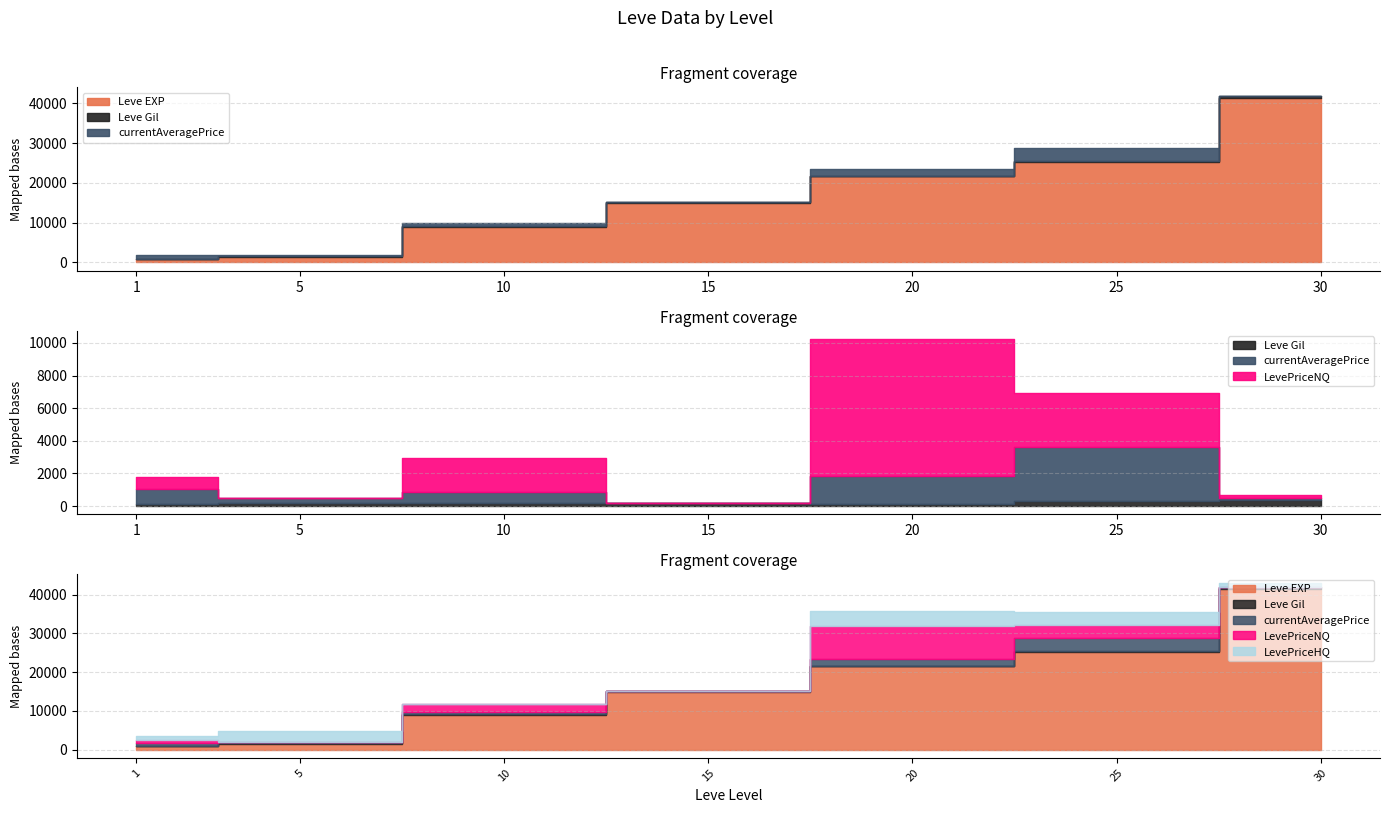

Rank the series at 10 from highest to lowest value.

Leve EXP, LevePriceNQ, currentAveragePrice, Leve Gil, LevePriceHQ